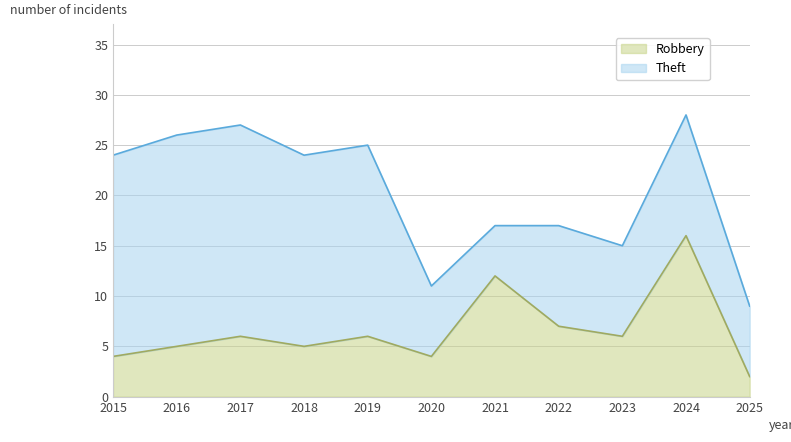

What is the average value?

7